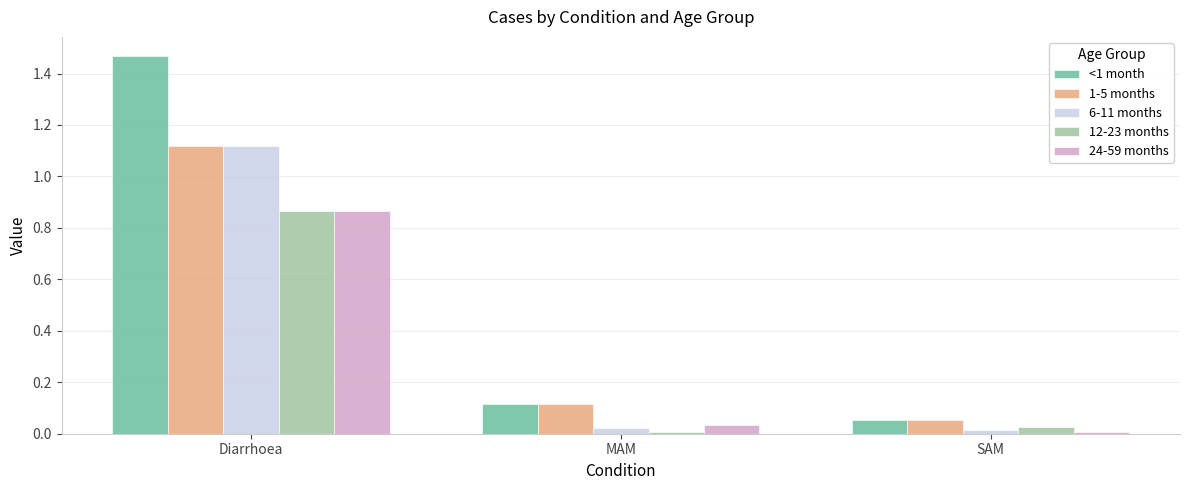

Is the value of 24-59 months at Diarrhoea greater than the value of 12-23 months at MAM?

Yes